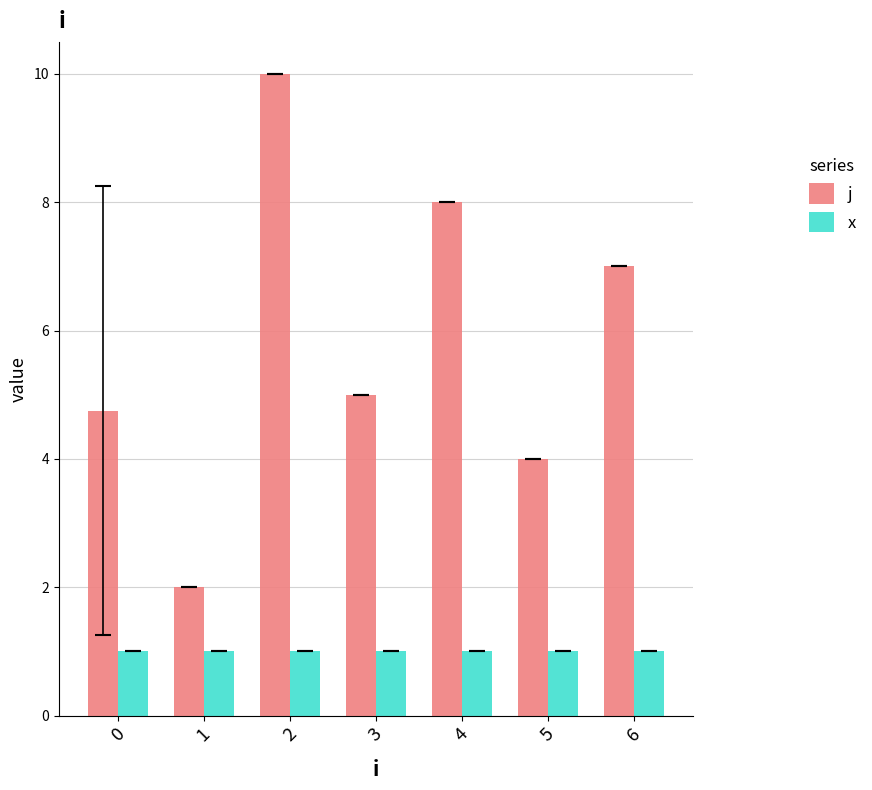

Which series has the widest spread of values?

j